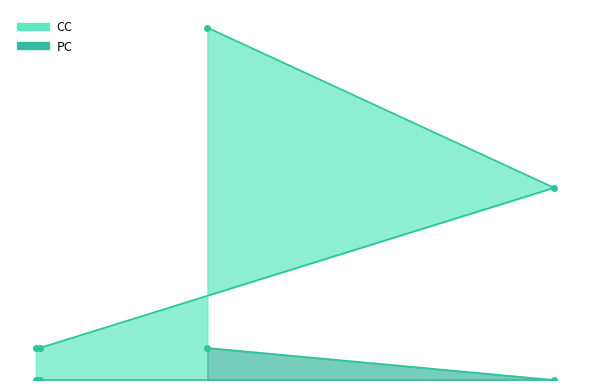

True or false: PC and CC intersect in this chart.

False